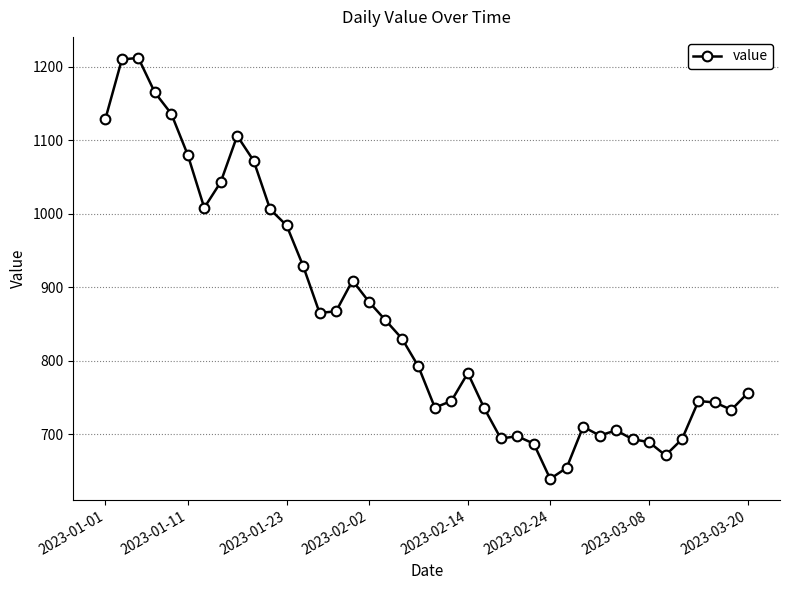

True or false: the data has more than 2 interior local peaks.

True